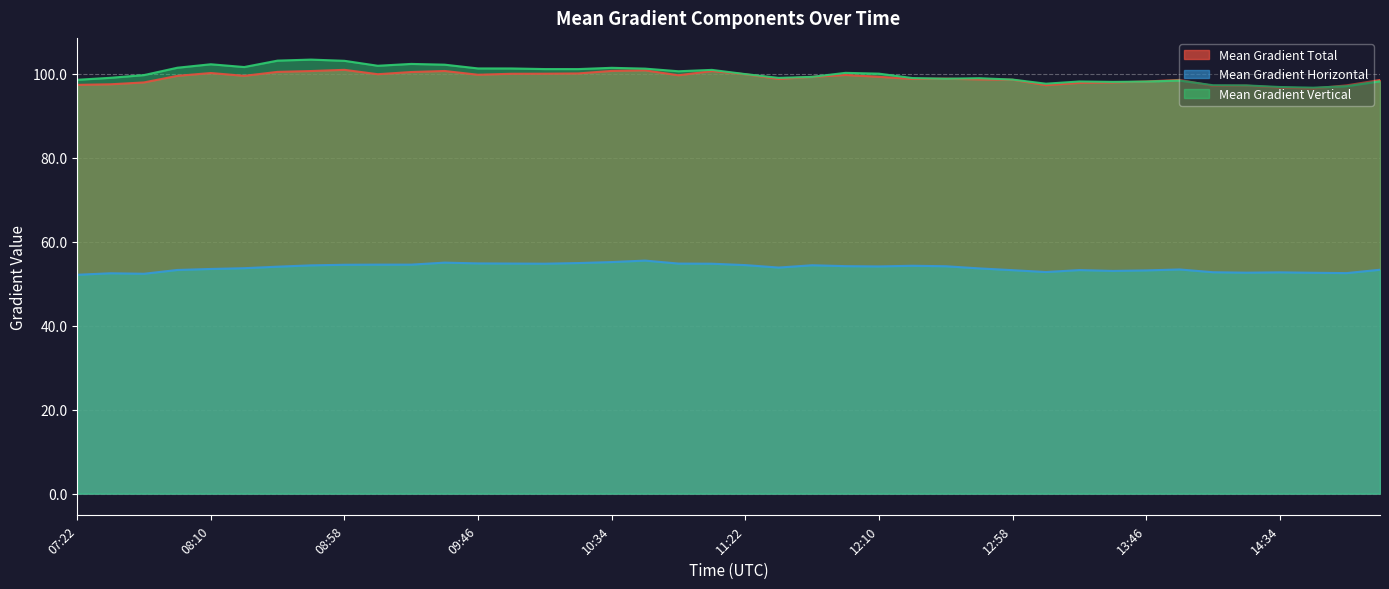

Which series has the widest spread of values?

Mean Gradient Vertical